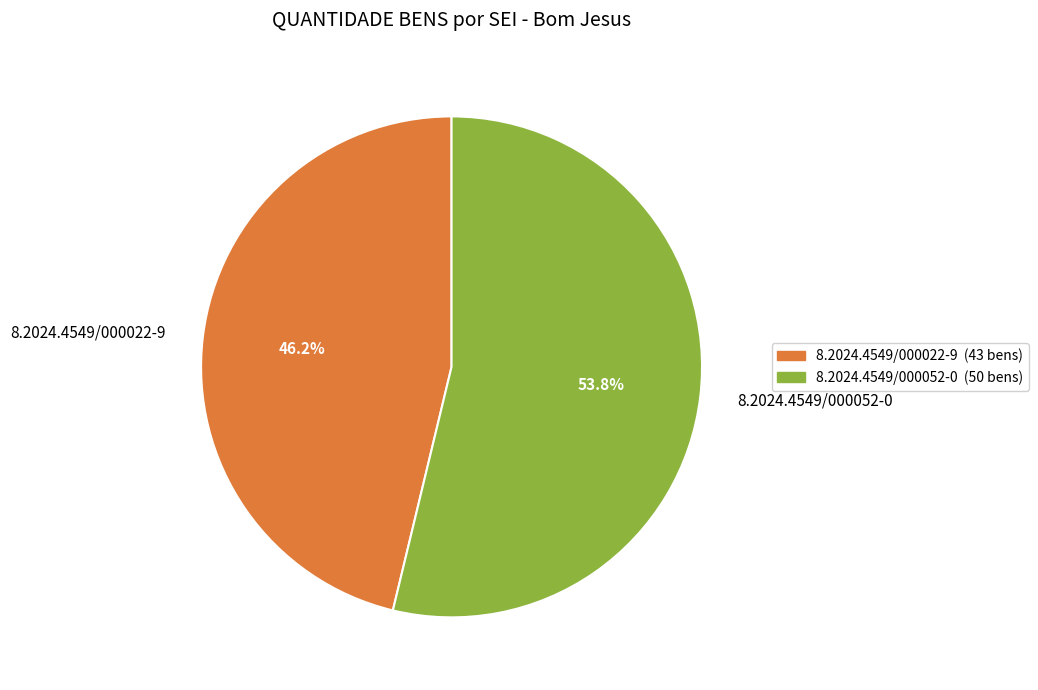

To the nearest percent, what is the difference between the 8.2024.4549/000052-0 and 8.2024.4549/000022-9 slice percentages?

8%